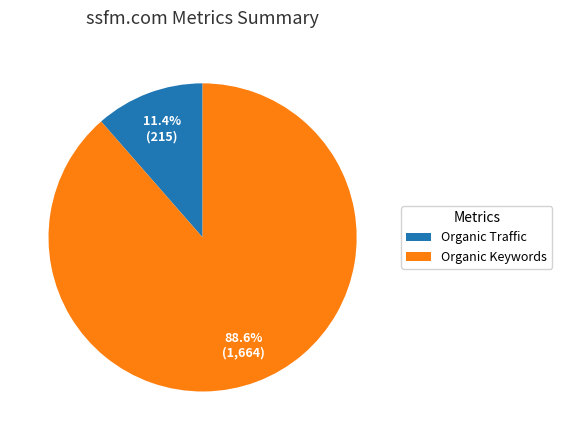

What percentage is NOT represented by Organic Traffic?

88.6%